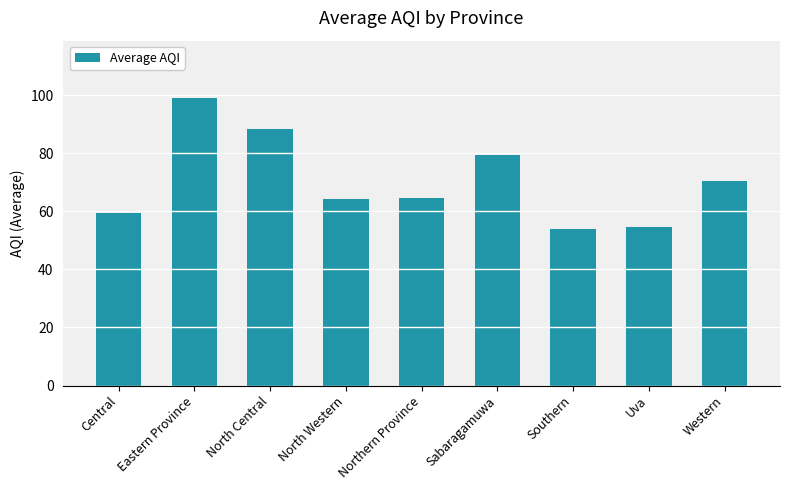

What is the maximum value shown in the chart?

99.0